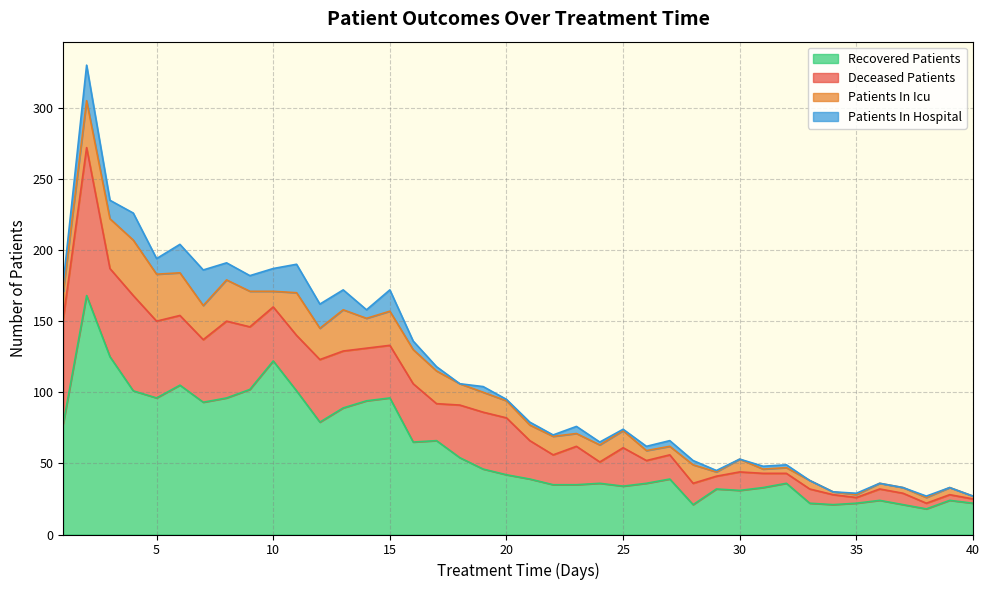

In deceased_patients, how many points are lower than both neighbors (excluding endpoints)?

10